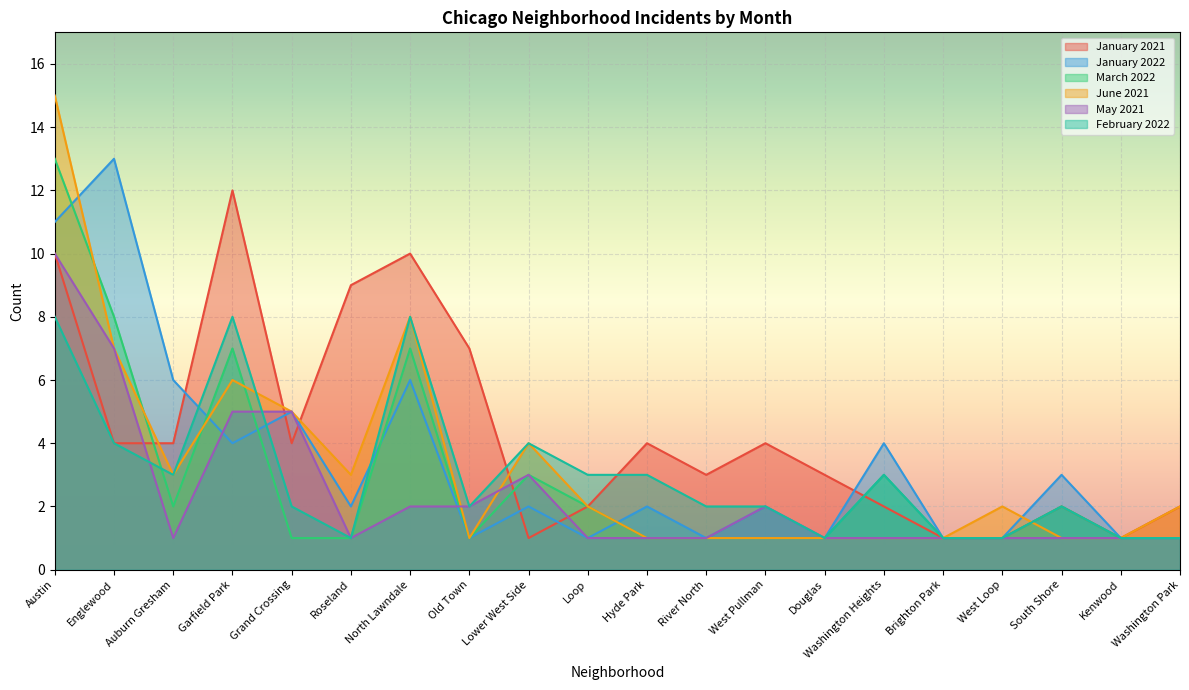

Read the February 2022 value at Austin.

8